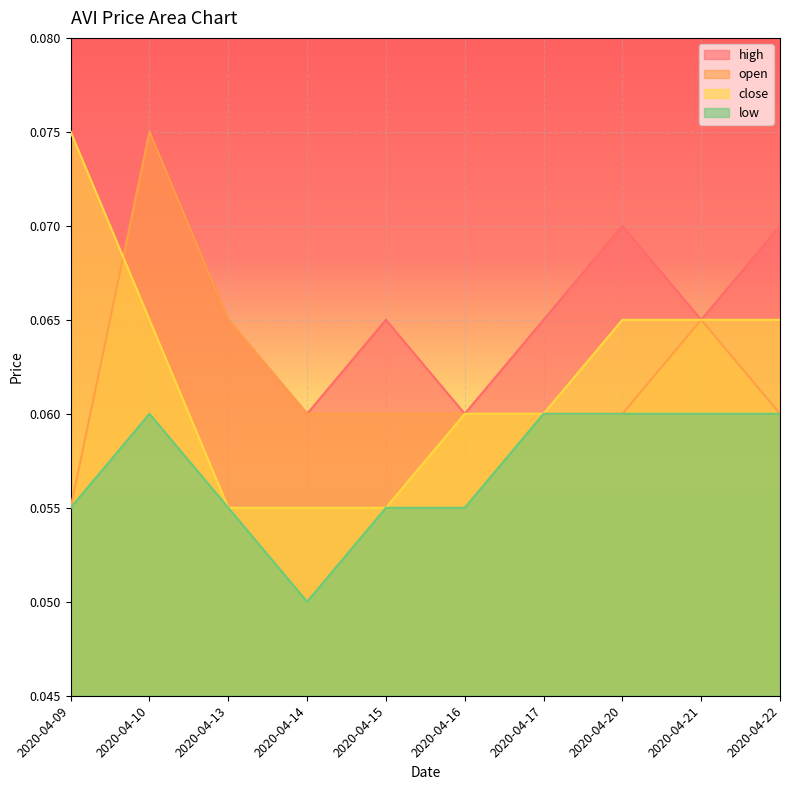

Which has a higher value, 2020-04-22 or 2020-04-15?

2020-04-22